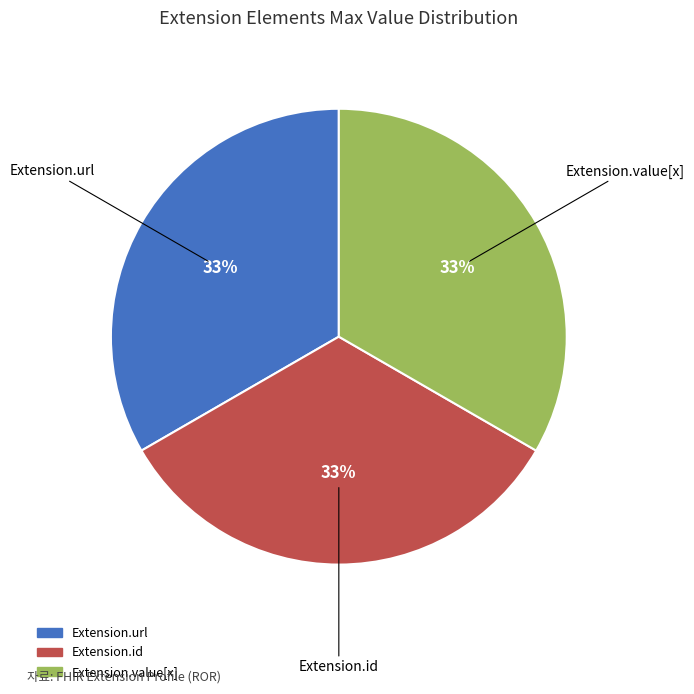

Is there any slice that represents more than half of the pie?

No